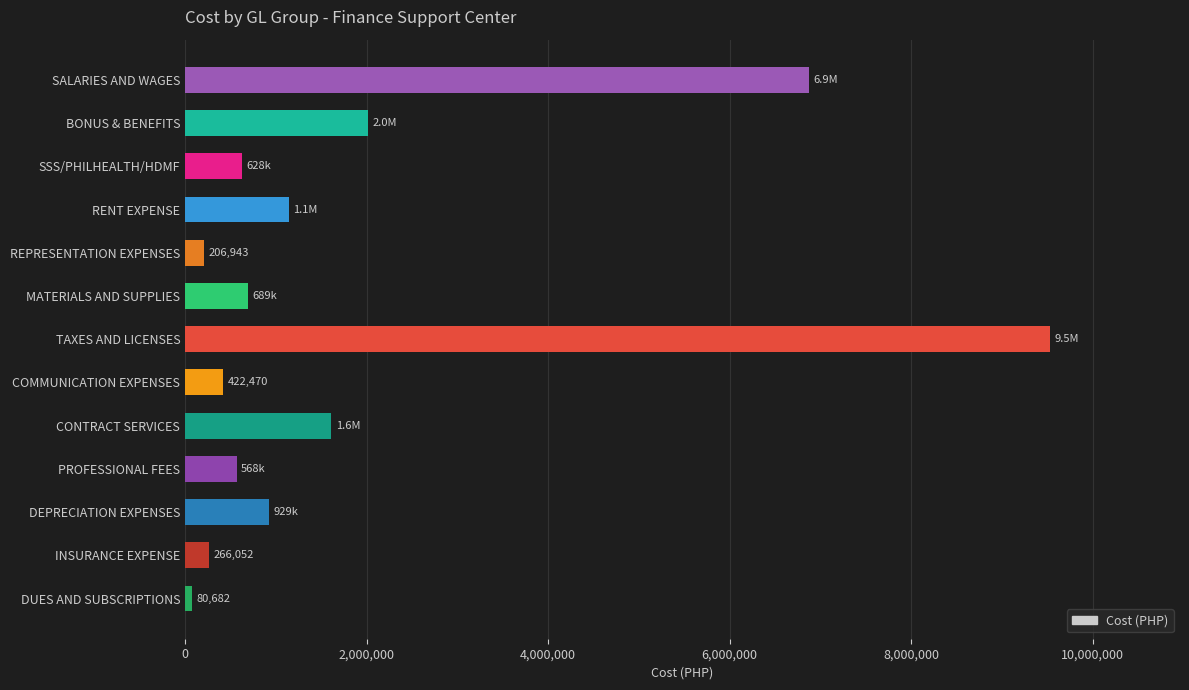

Reading bottom to top, what are all the values shown in this chart?

80682.0	266052.1	928574.3	567626.8	1612646.2	422470.0	9532817.3	688720.9	206943.4	1141888.4	628214.9	2013814.5	6875477.1